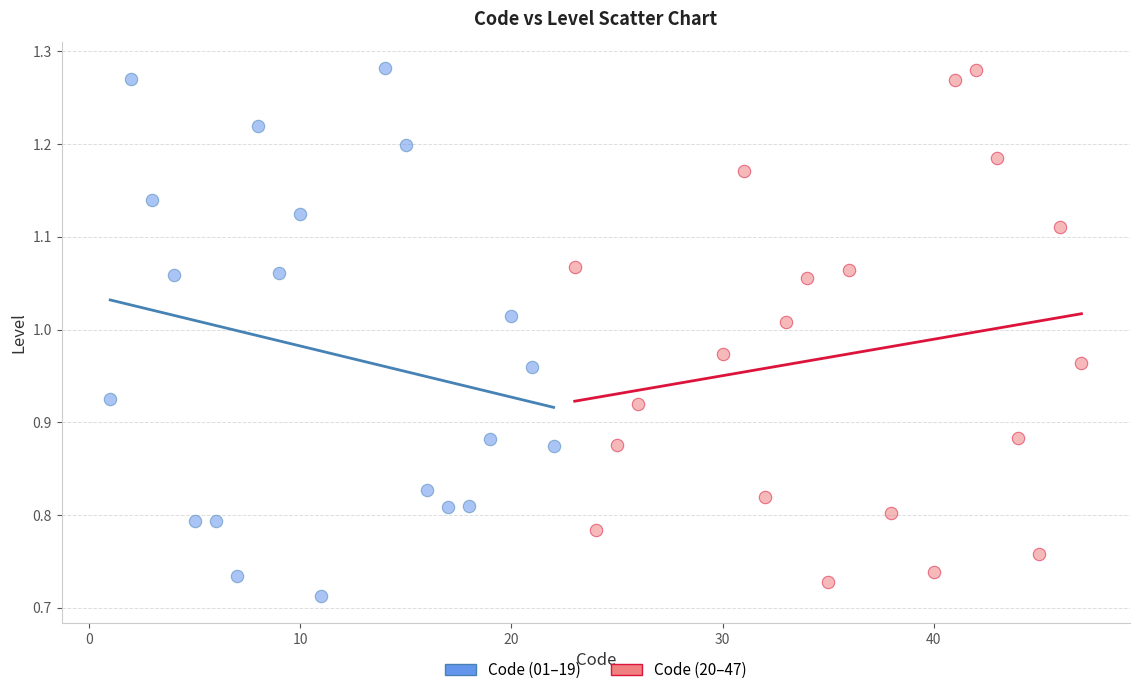

What are all the series names shown in the legend?

Code (01–19), Code (20–47)